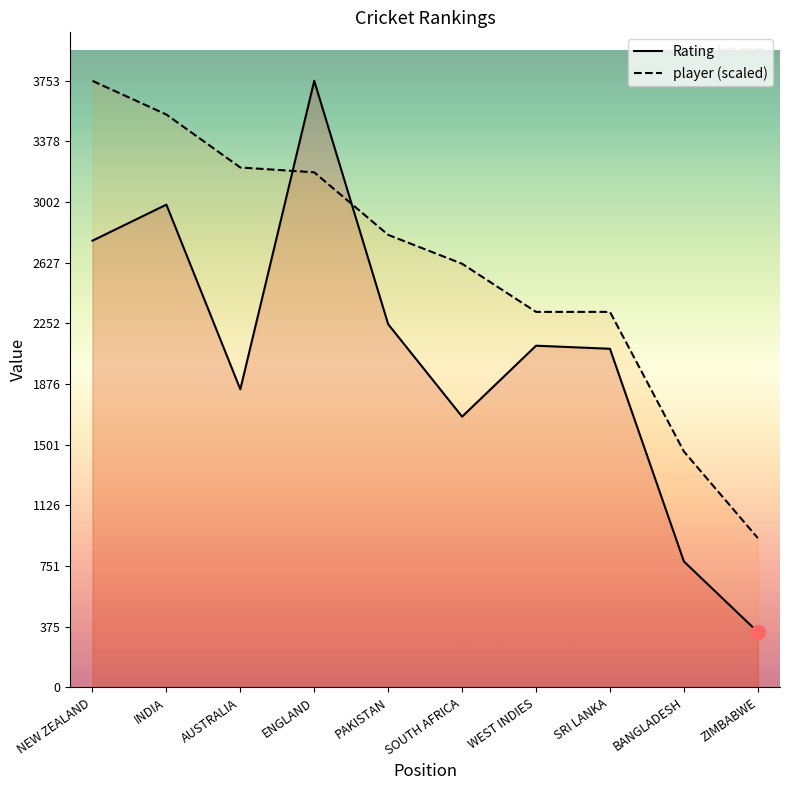

Is the value of player (scaled) at SRI LANKA greater than the value of Rating at PAKISTAN?

Yes